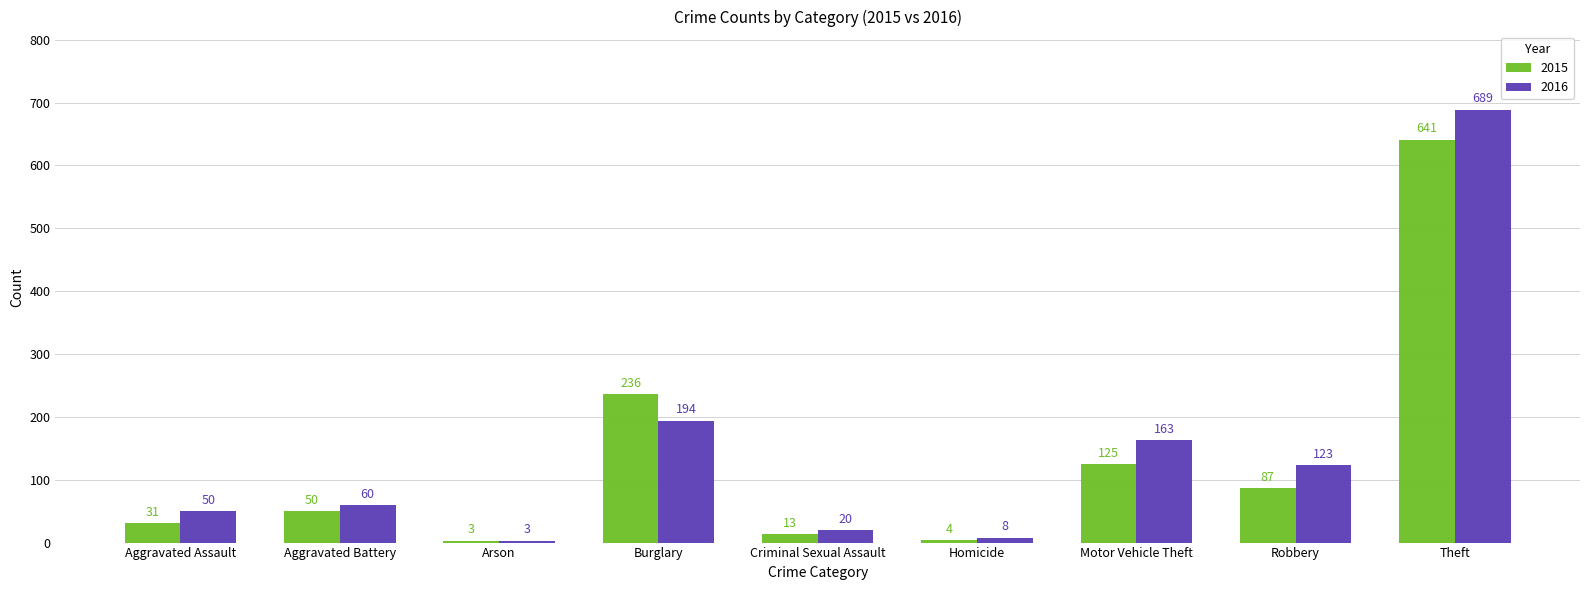

How many distinct data groups are displayed?

2